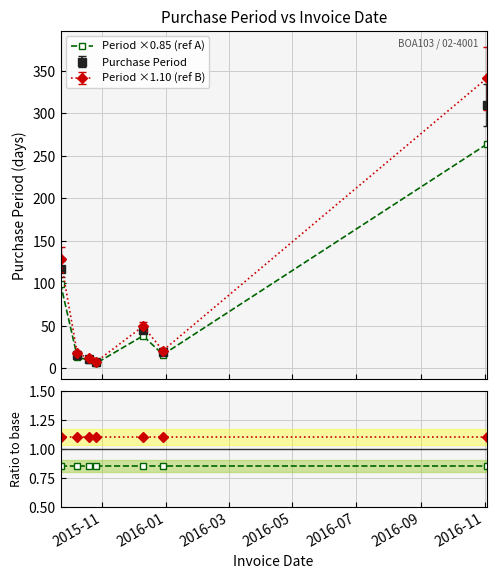

True or false: Period ×0.85 (ref A) and ref A / base intersect in this chart.

False